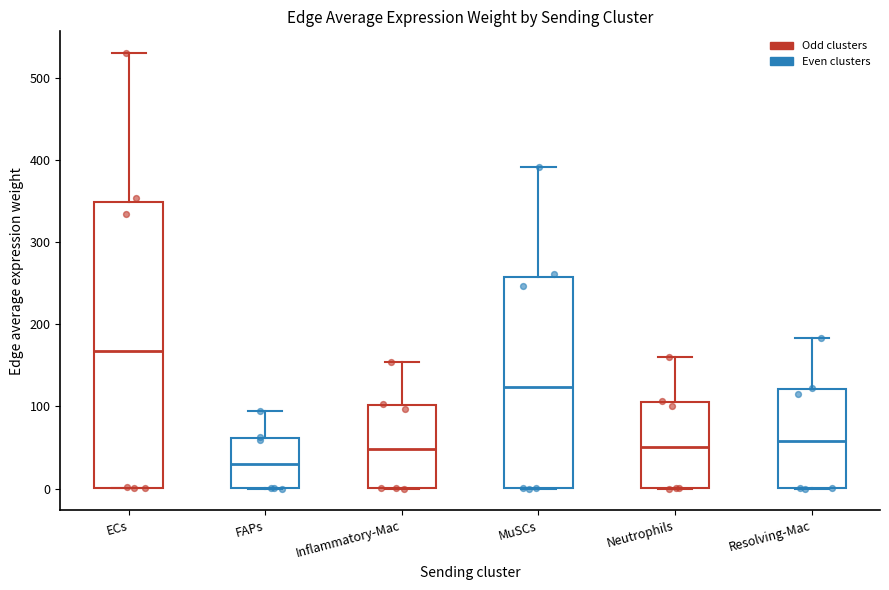

Reading left to right, read every box against the y-axis: the position of its median line, the range the box covers, and the ends of its whiskers. The values are not printed on the chart, so give them approximately, as read against the axis.

ECs: median 170, box 0 to 350, whiskers 0 to 530
FAPs: median 30, box 0 to 60, whiskers 0 to 90
Inflammatory-Mac: median 50, box 0 to 100, whiskers 0 to 150
MuSCs: median 120, box 0 to 260, whiskers 0 to 390
Neutrophils: median 50, box 0 to 110, whiskers 0 to 160
Resolving-Mac: median 60, box 0 to 120, whiskers 0 to 180